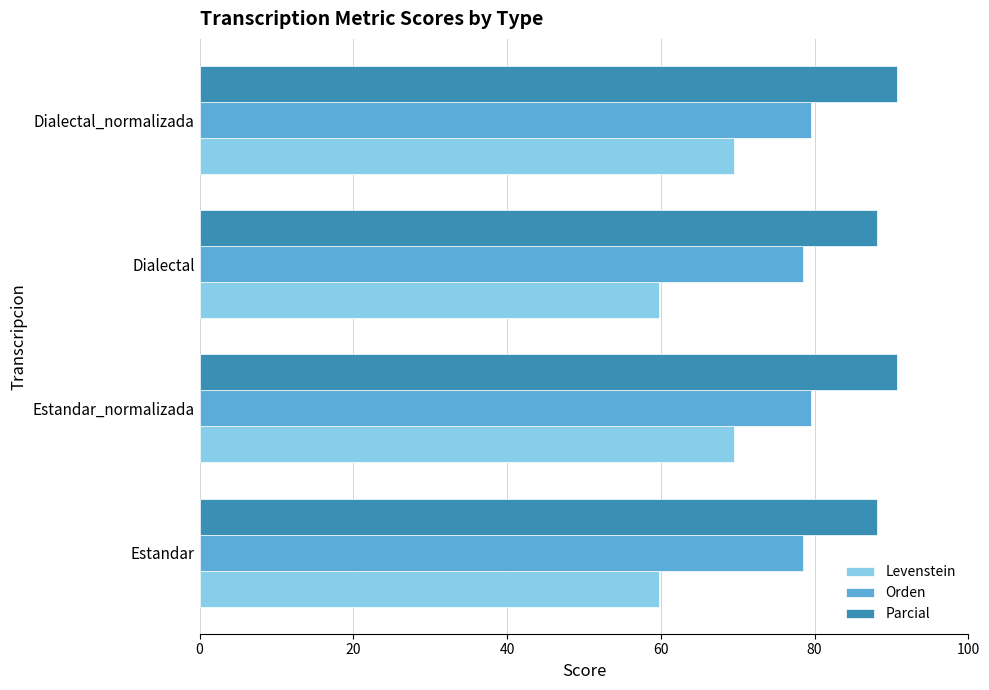

What is the spread (max minus min) of values at Dialectal_normalizada?

21.3